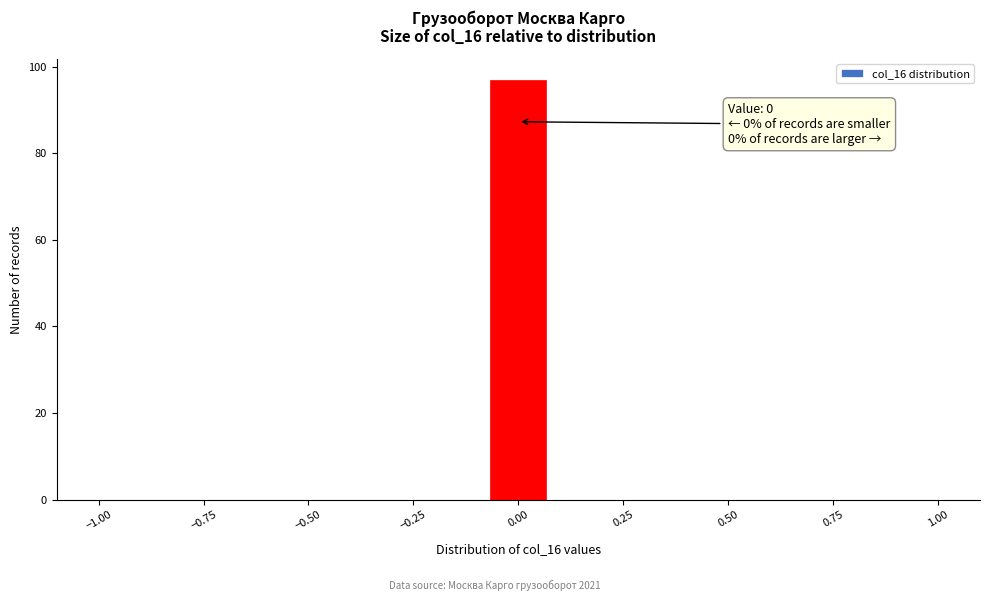

Around what value on the x-axis is the tallest bar? Give the approximate position of its centre, as read against the axis.

0.00